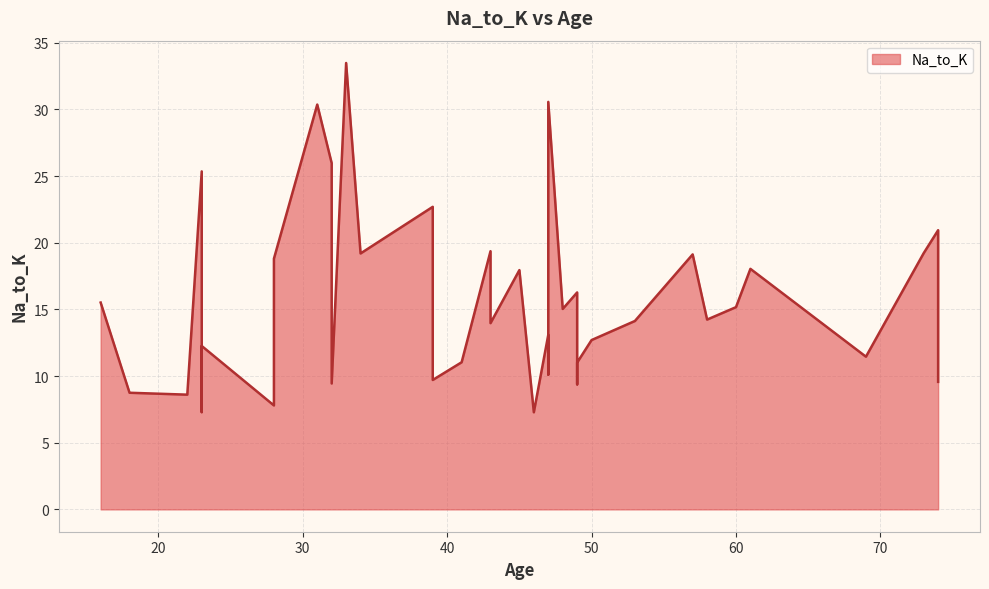

Between 43 and 49, which is larger?

43